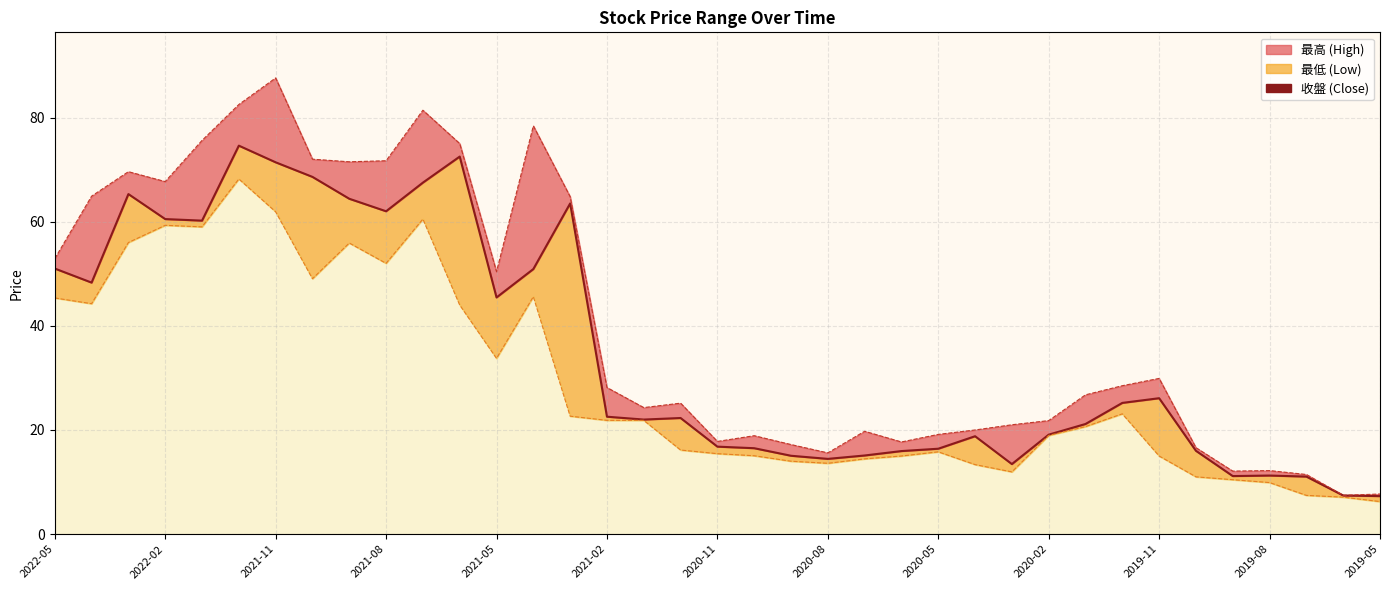

How many lines are shown in the chart?

1